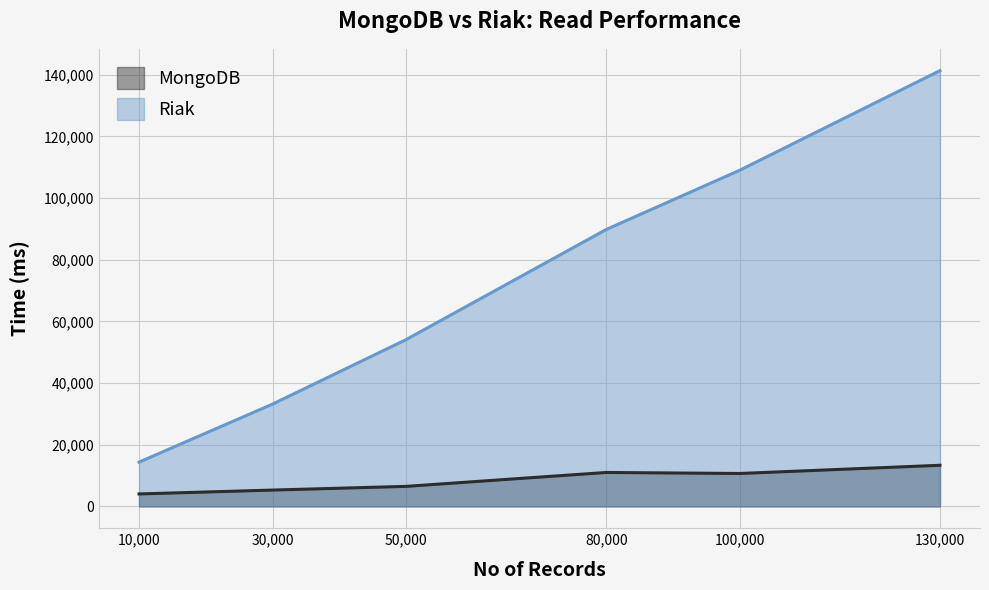

What is the difference between the highest and lowest values at 130,000?

127960